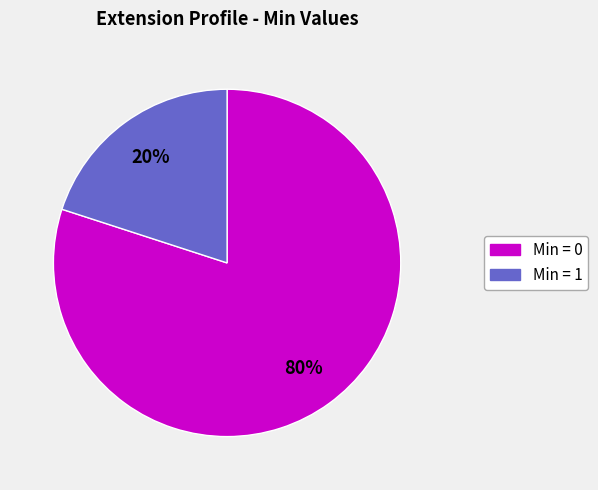

Is there any slice that represents more than half of the pie?

Yes